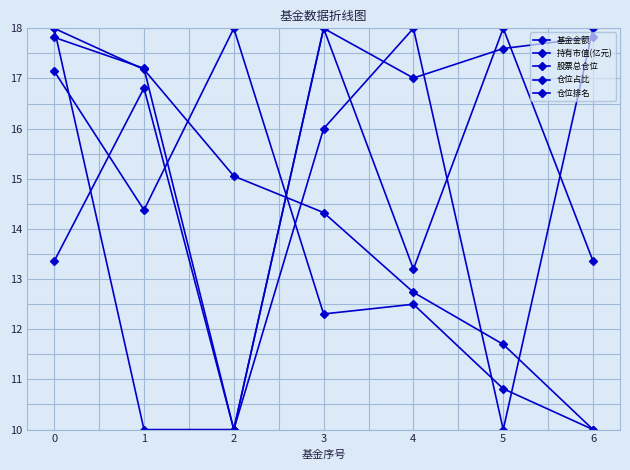

What is the value of the 股票总仓位 point at the 1st from the left?

17.8